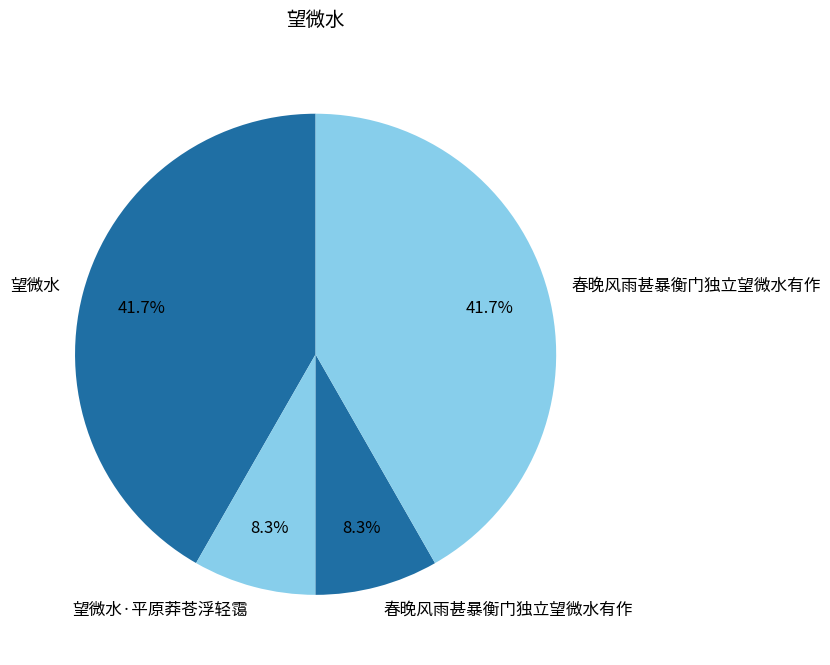

What is the largest slice in the pie chart?

春晚风雨甚暴衡门独立望微水有作